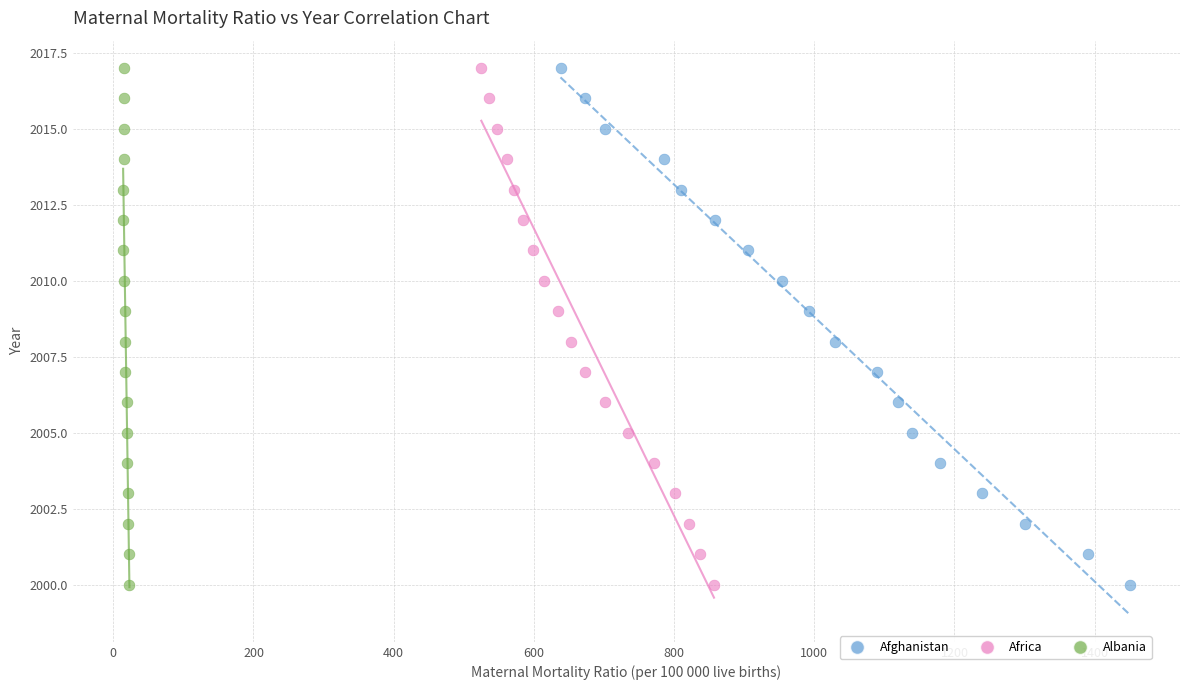

What are all the series names shown in the legend?

Afghanistan, Africa, Albania